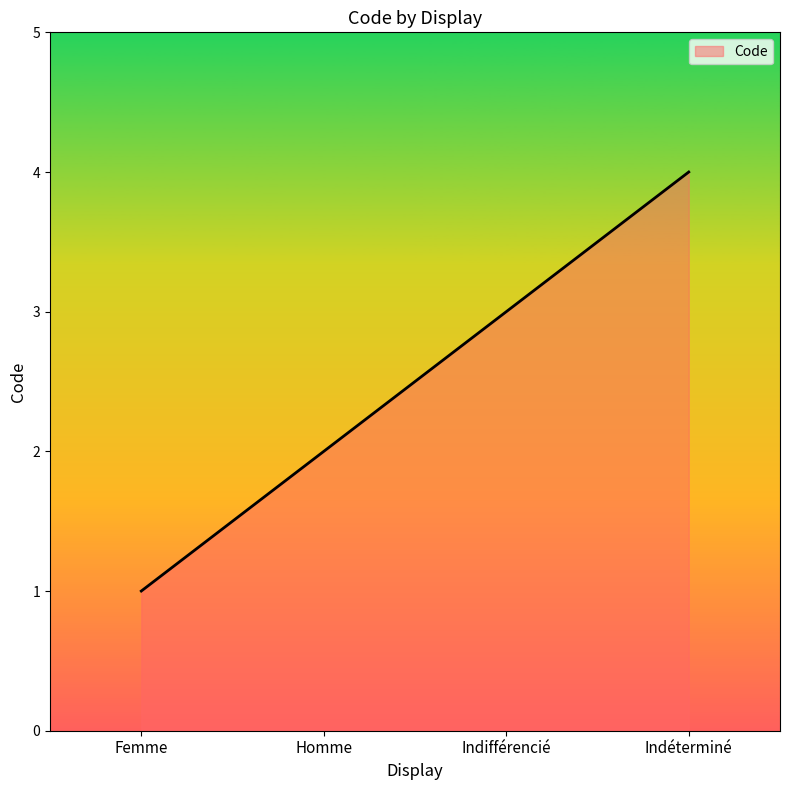

Which has a higher value, Femme or Indéterminé?

Indéterminé